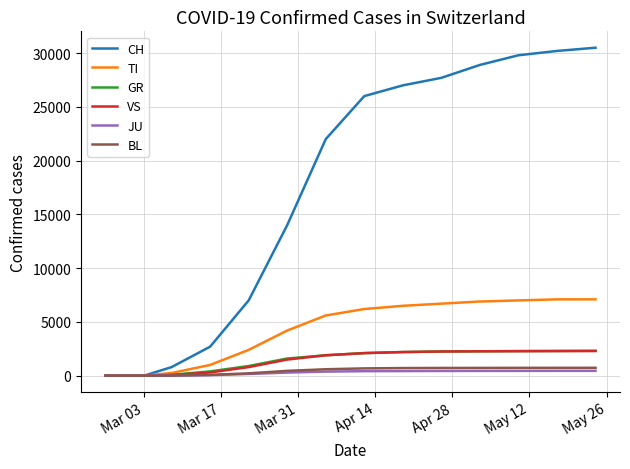

What is the greatest value displayed?

30500